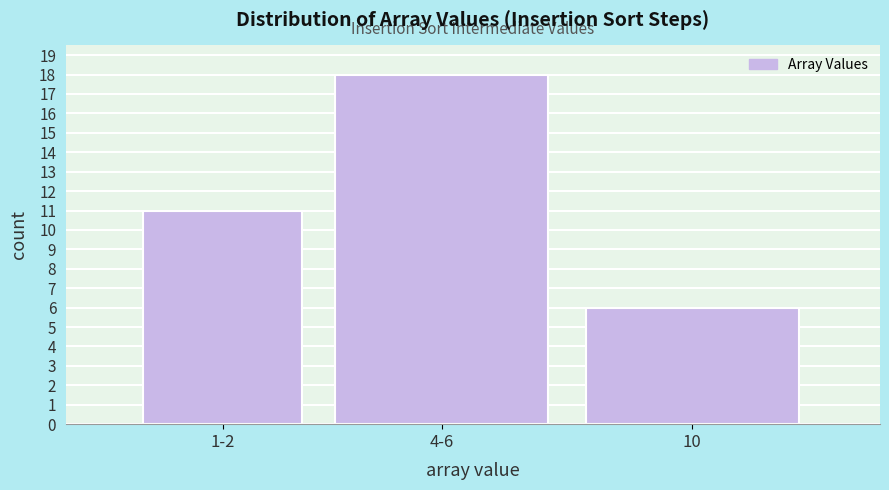

Reading left to right, list all the values displayed in this chart.

11	18	6